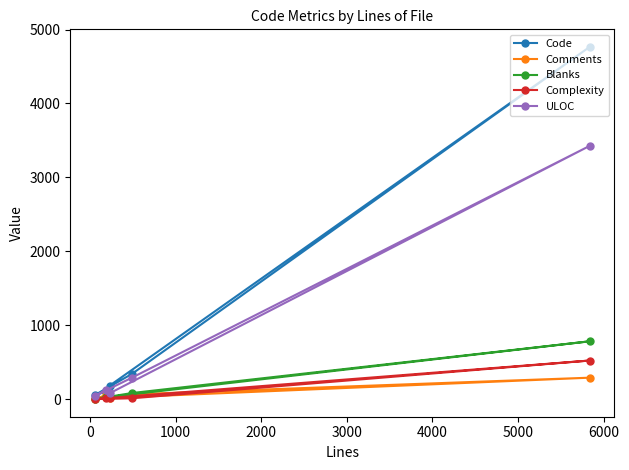

List the series in order of their peak value, lowest first.

Comments, Complexity, Blanks, ULOC, Code